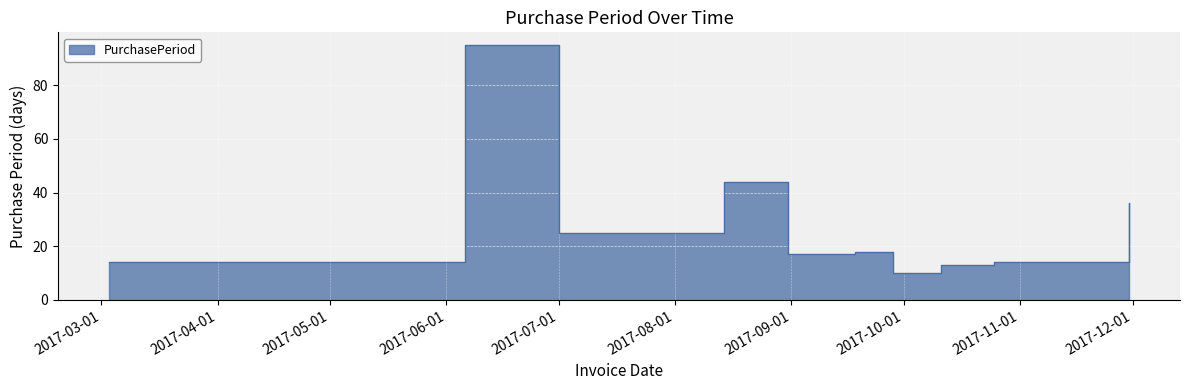

At which category does the chart reach its minimum across all series?

2017-09-28